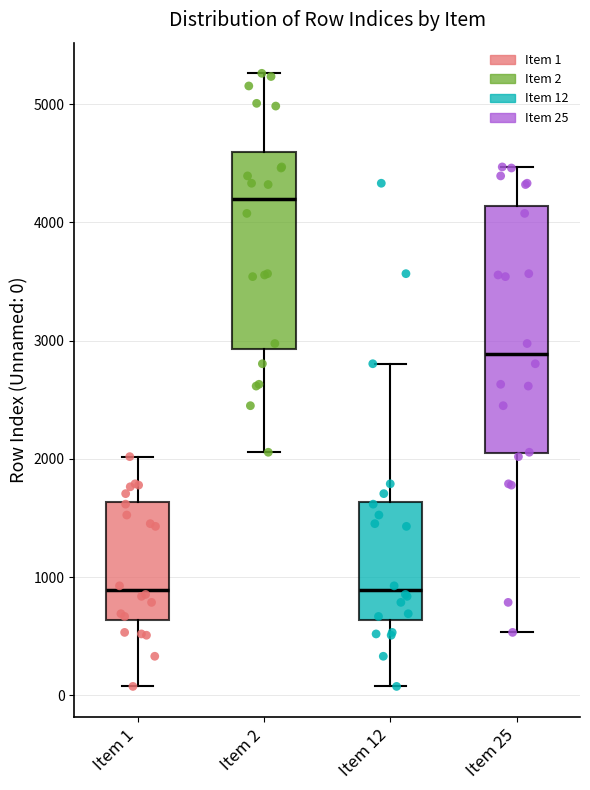

Which box's median line is the highest?

Item 2